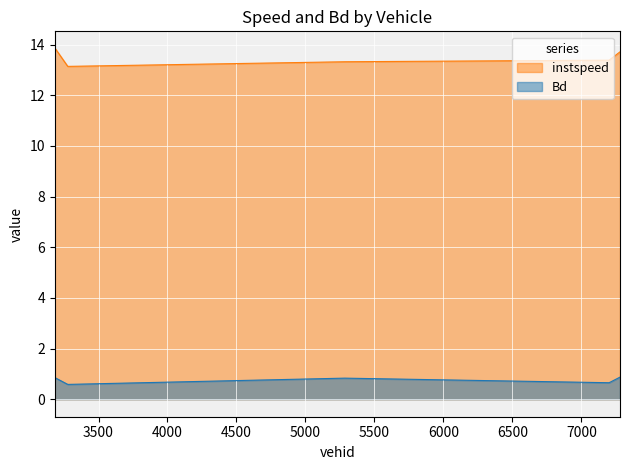

True or false: instspeed and Bd intersect in this chart.

False